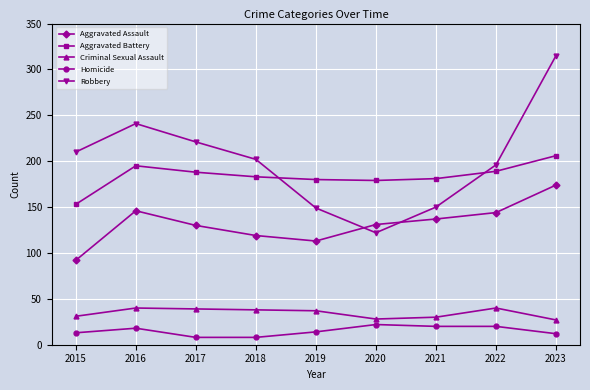

How many lines are shown in the chart?

5